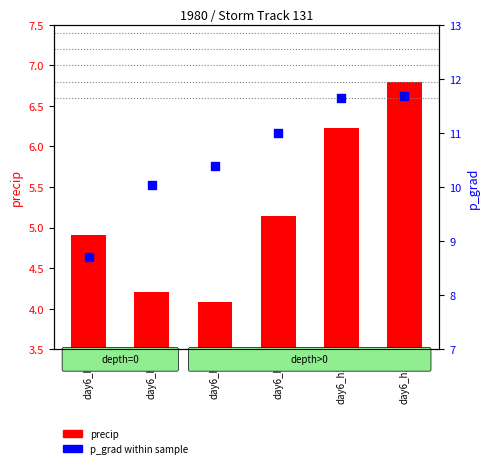

Which series reaches the maximum Y coordinate?

p_grad